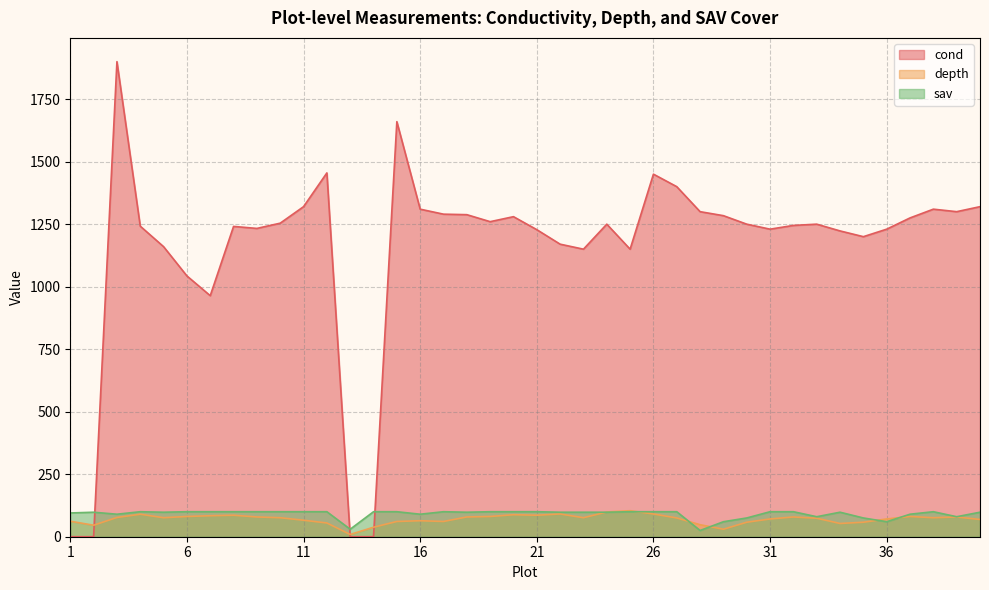

Reading left to right, what are all the values shown in this chart?

cond: 0	0	1900	1242	1160	1043	964	1241	1233	1254	1320	1455	0	0	1660	1310	1290	1288	1260	1280	1228	1170	1150	1250	1150	1450	1400	1300	1284	1250	1230	1245	1250	1223	1200	1230	1275	1310	1300	1320
depth: 62	46	77	90	76	81	84	86	79	76	66	55	9	38	61	64	61	79	81	88	86	91	76	99	104	91	75	48	30	58	71	79	74	53	58	71	81	76	79	69
sav: 95	98	90	100	98	100	100	100	100	100	100	100	30	100	100	90	100	98	100	100	100	98	98	98	100	100	100	25	60	75	100	100	80	98	75	60	90	100	80	98